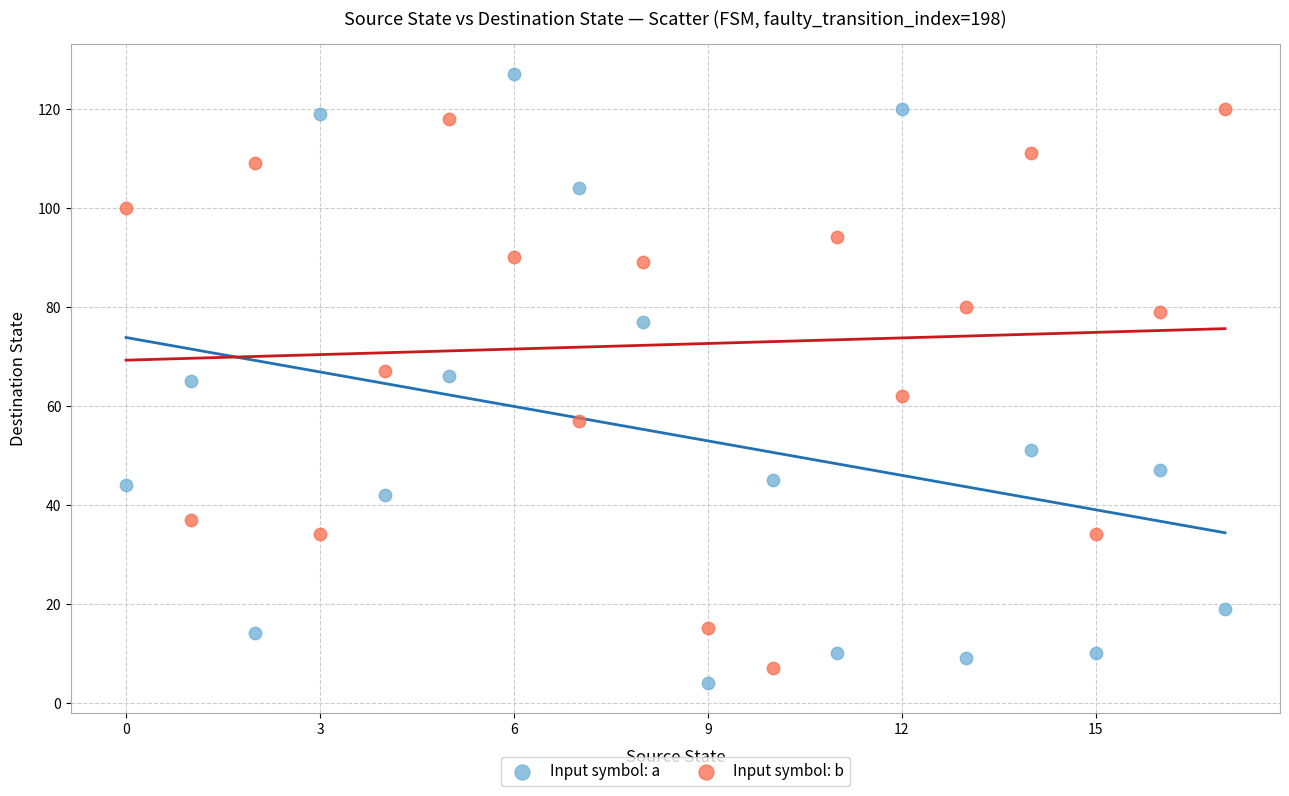

Which series contains the highest Y value?

Input symbol: a